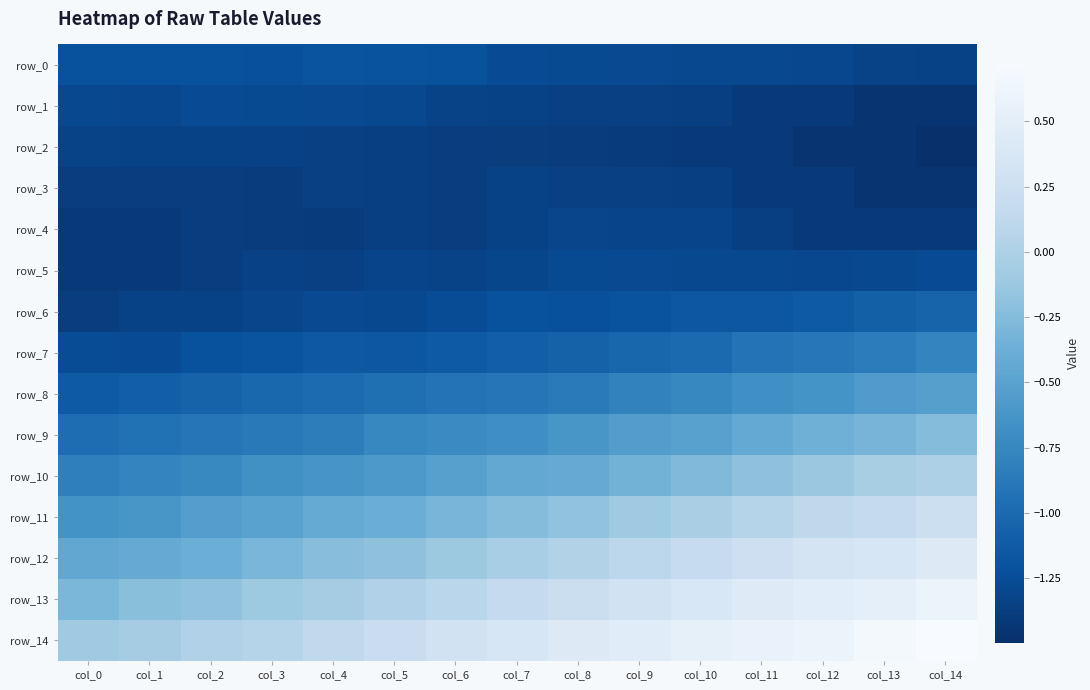

What is the minimum value shown in the chart?

-1.5